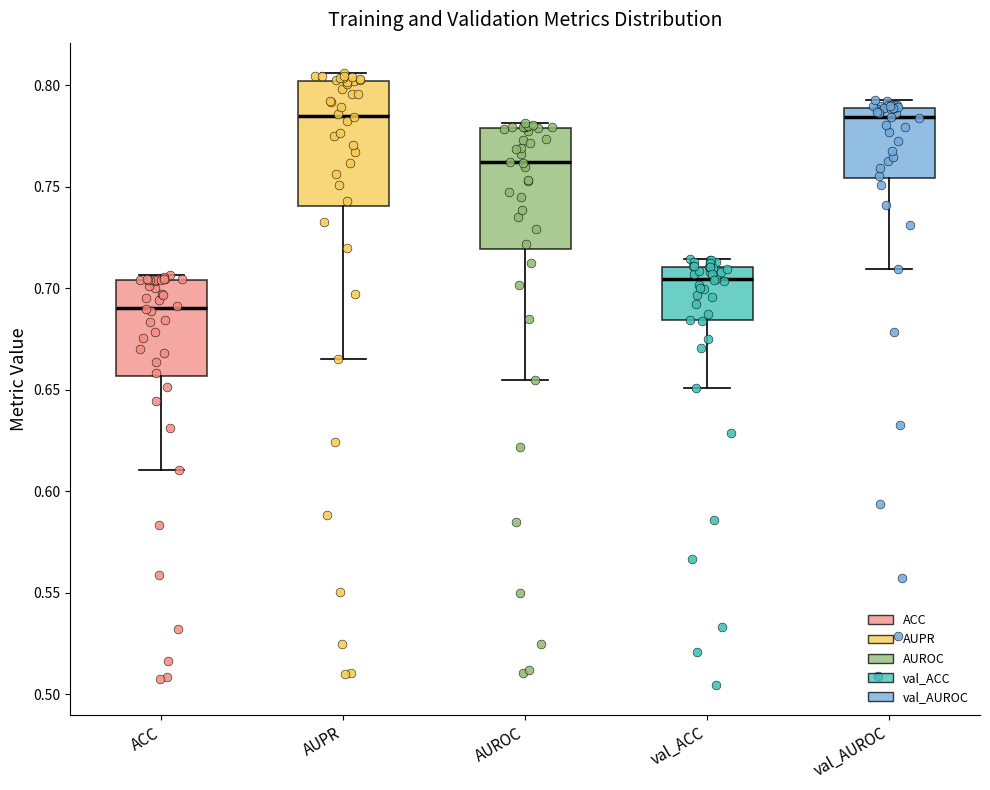

Which box's median line is the lowest?

ACC